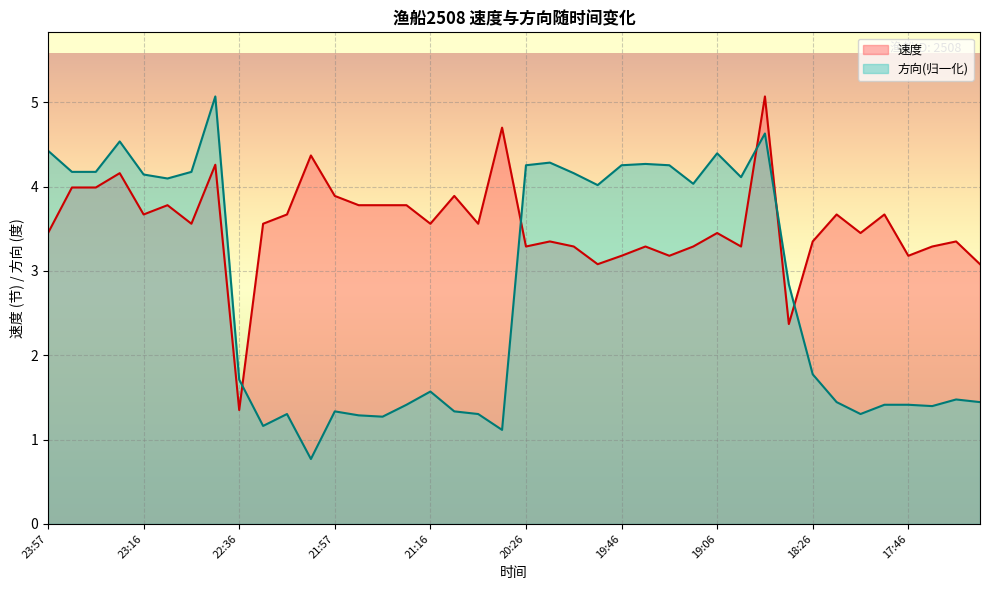

What is the average value of the 速度 series?

3.5